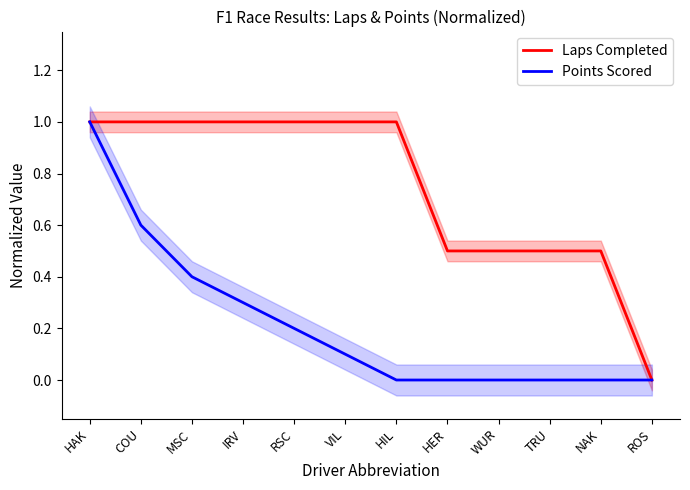

Between TRU and NAK, which series saw the biggest shift?

Laps Completed